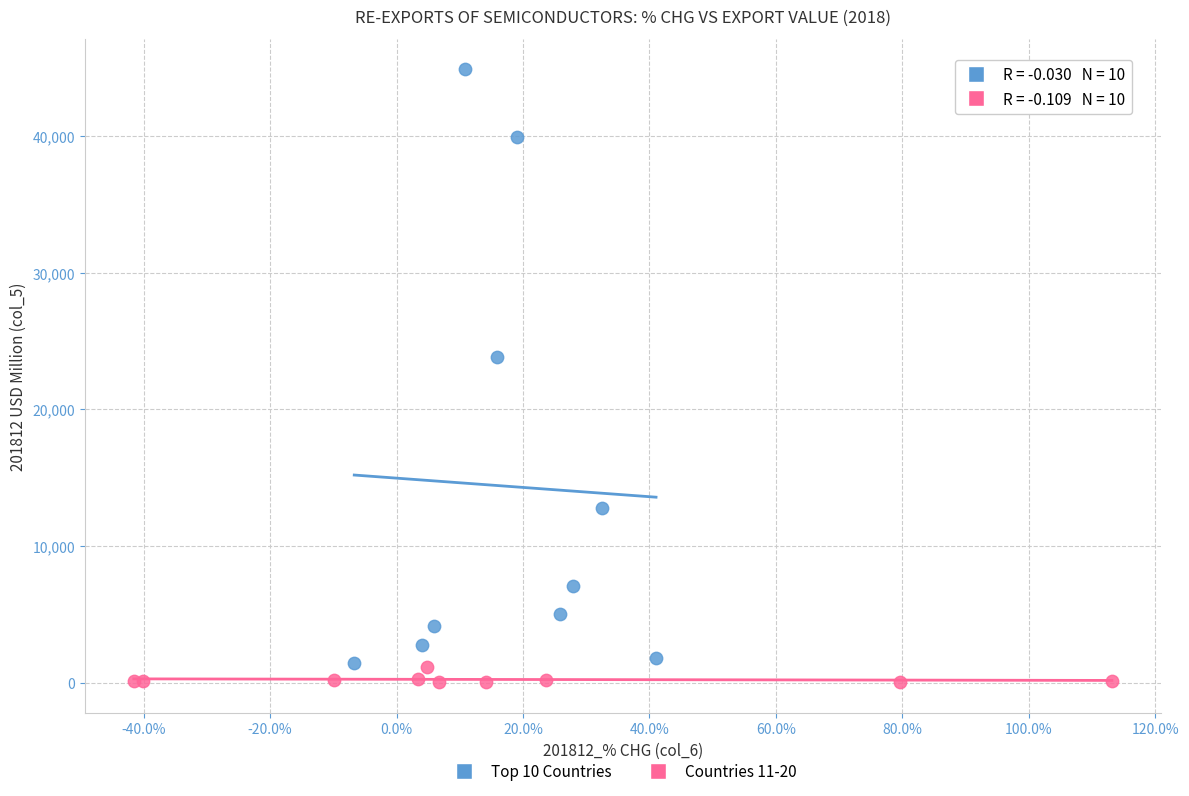

Which series reaches the minimum Y coordinate?

Countries 11-20